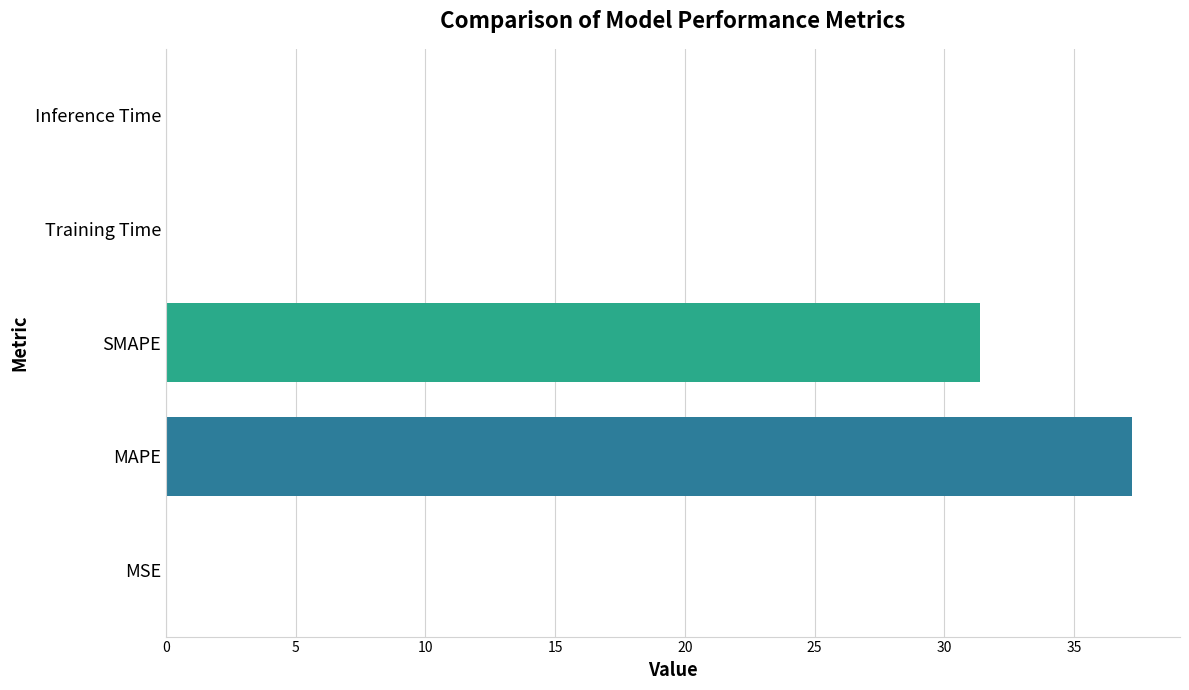

At which label is the value closest to 18?

SMAPE